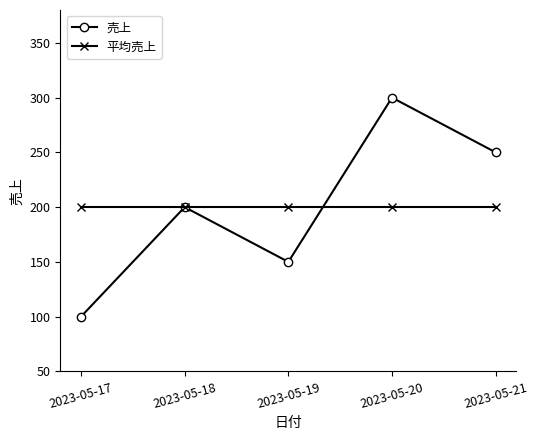

Is this an area chart (filled region under the line)?

No